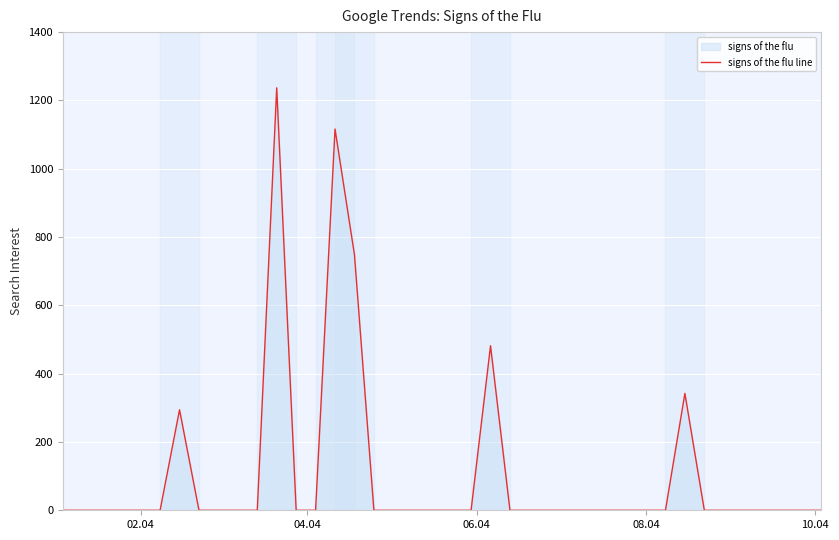

What is the average value?

105.5